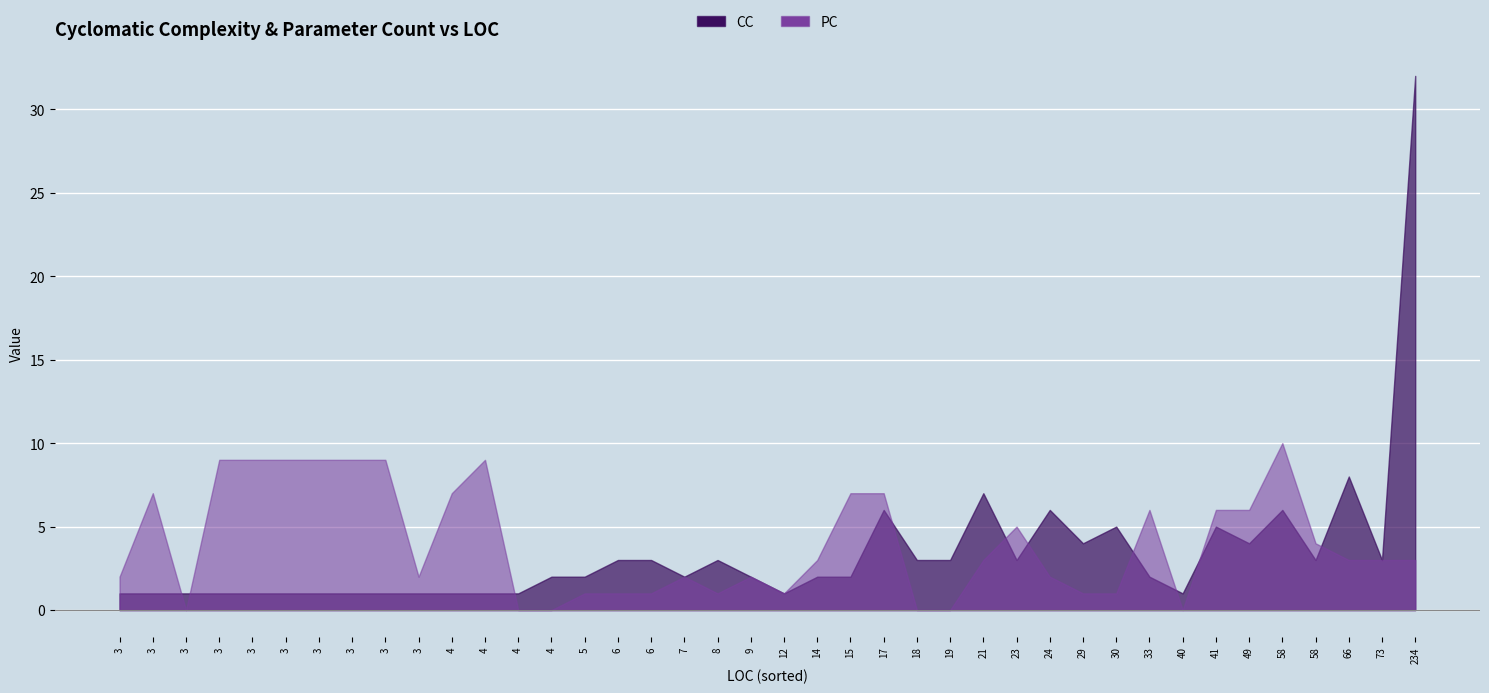

What is the highest value of the CC series?

32